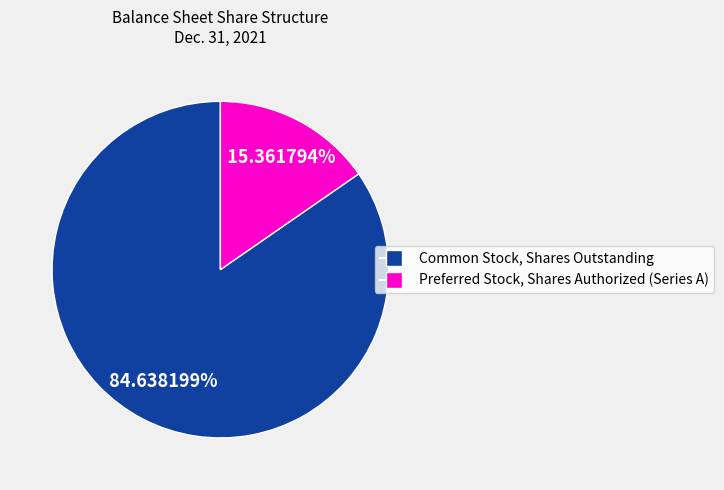

What is the largest slice in the pie chart?

Common Stock, Shares Outstanding